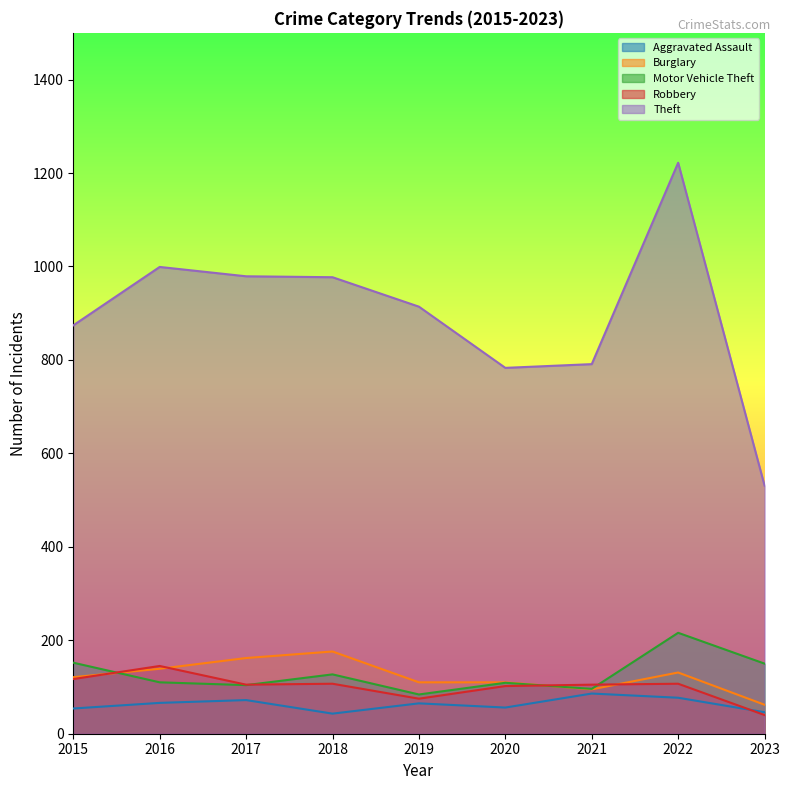

The Aggravated Assault series shows 64 at 2018. True or false?

False